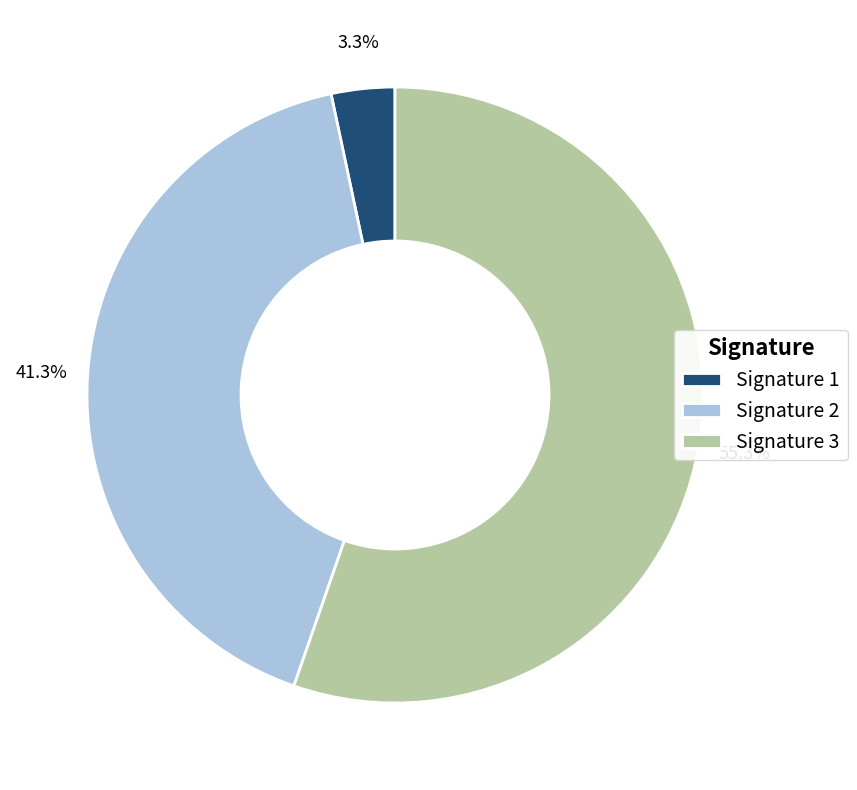

What is the largest slice in the pie chart?

Signature 3